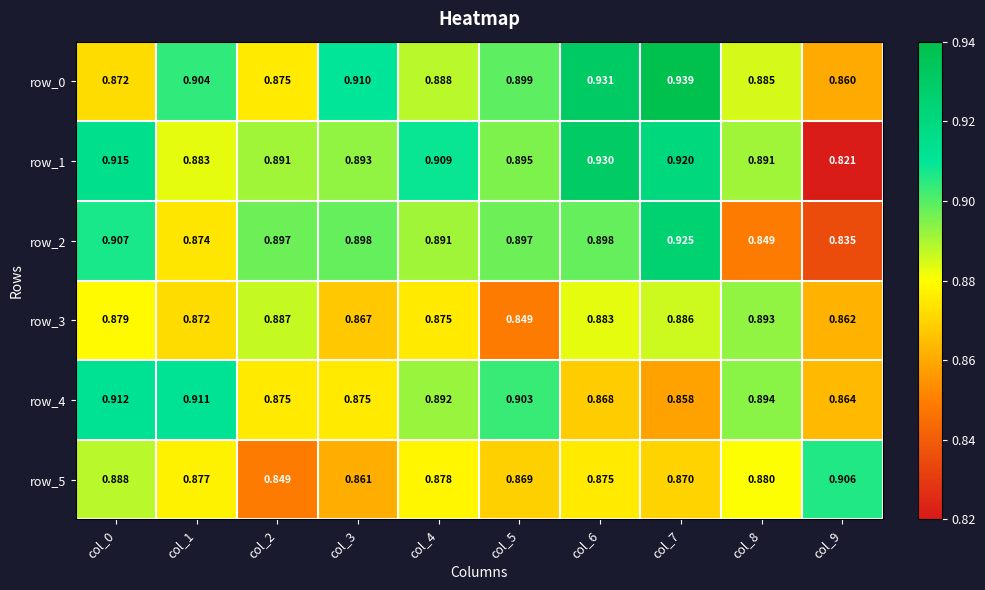

Is it true that row_4 equals 1.5 at col_3?

False